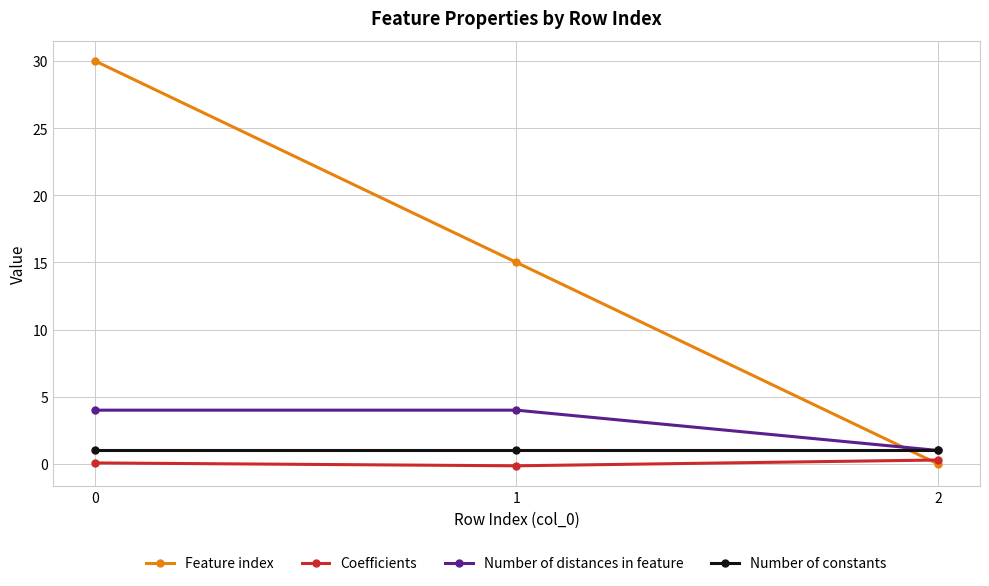

Count the number of data series in this chart.

4